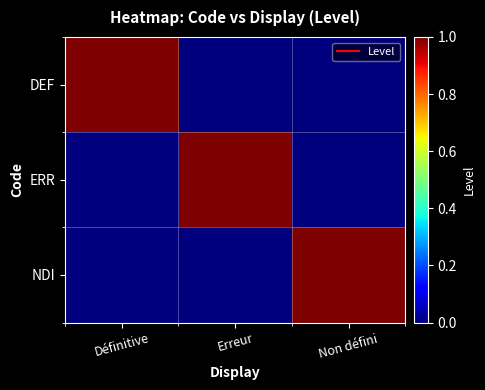

How many categories are shown in the chart?

3